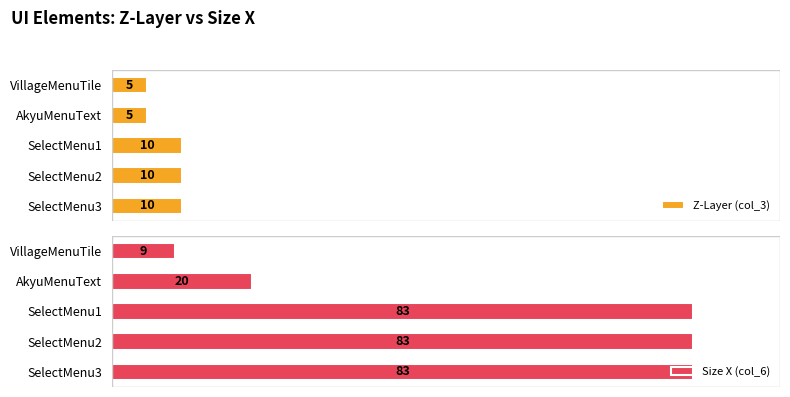

What is the value of the Z-Layer (col_3) bar at the 1st from the left?

5